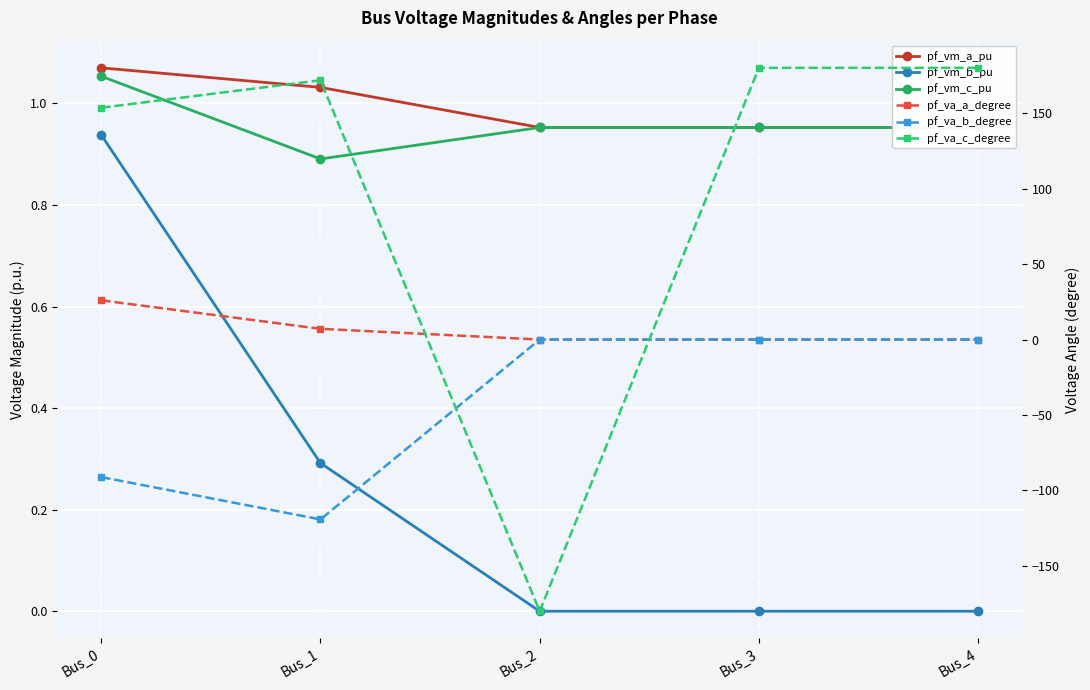

Reading left to right, extract all data points from this chart.

pf_vm_a_pu: Bus_0=1.1	Bus_1=1.0	Bus_2=1.0	Bus_3=1.0	Bus_4=1.0
pf_vm_b_pu: Bus_0=0.9	Bus_1=0.3	Bus_2=0.0	Bus_3=0.0	Bus_4=0.0
pf_vm_c_pu: Bus_0=1.1	Bus_1=0.9	Bus_2=1.0	Bus_3=1.0	Bus_4=1.0
pf_va_a_degree: Bus_0=26.0	Bus_1=7.1	Bus_2=-0.0	Bus_3=0.0	Bus_4=0.0
pf_va_b_degree: Bus_0=-91.1	Bus_1=-119.2	Bus_2=0.0	Bus_3=0.0	Bus_4=0.0
pf_va_c_degree: Bus_0=153.6	Bus_1=171.8	Bus_2=-180.0	Bus_3=180.0	Bus_4=180.0